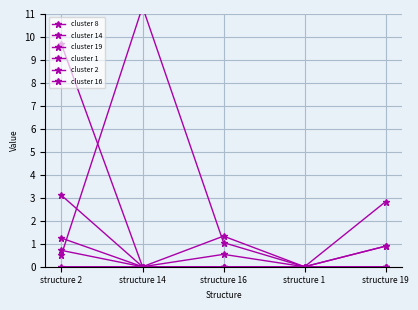

What are all the series names shown in the legend?

cluster 8, cluster 14, cluster 19, cluster 1, cluster 2, cluster 16